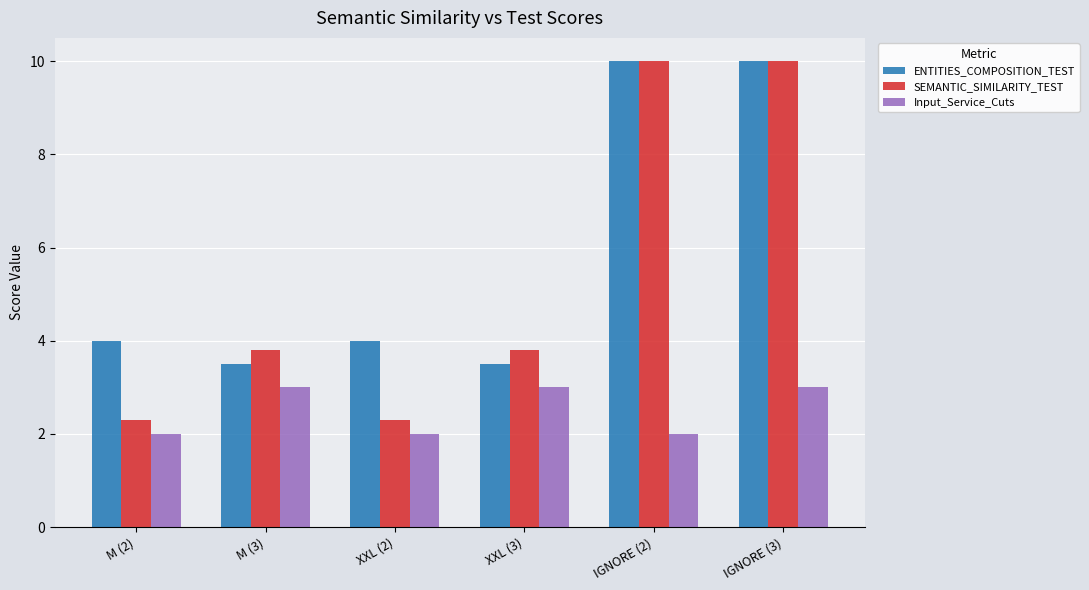

Is it true that ENTITIES_COMPOSITION_TEST equals 3.5 at M (3)?

True